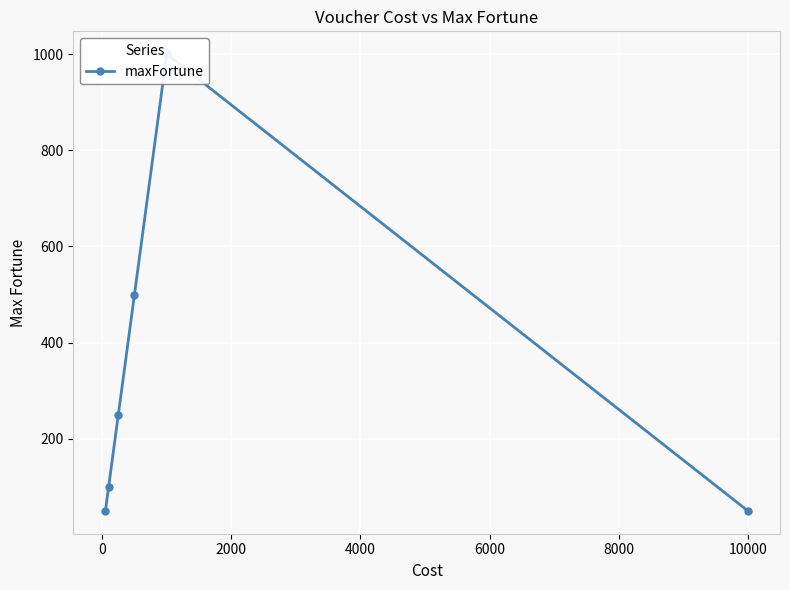

Which label corresponds to the smallest value in the chart?

−2000